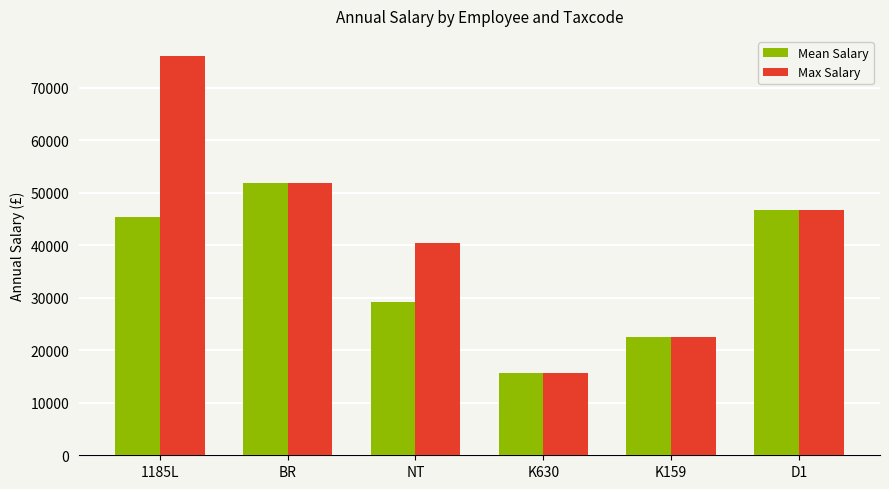

Read the Mean Salary value at K630.

15600.0